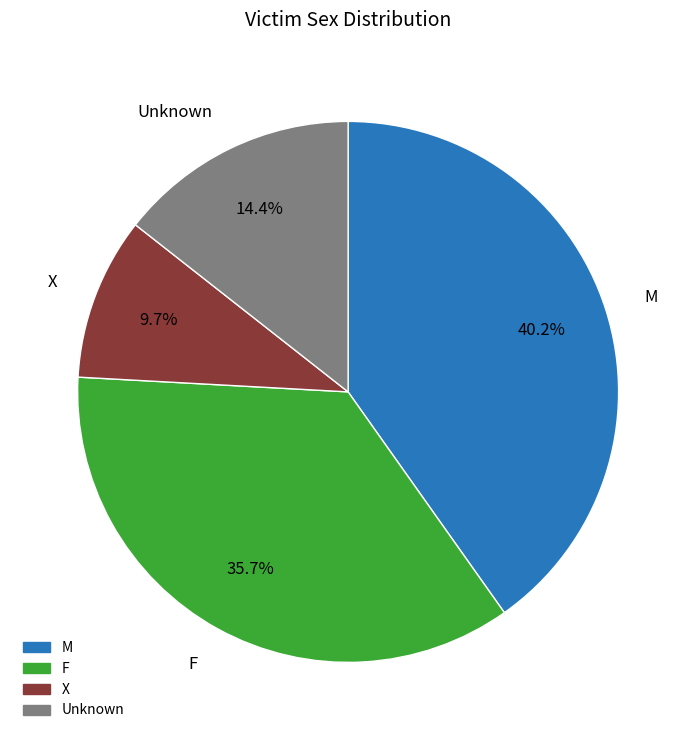

Is there any slice that represents more than half of the pie?

No